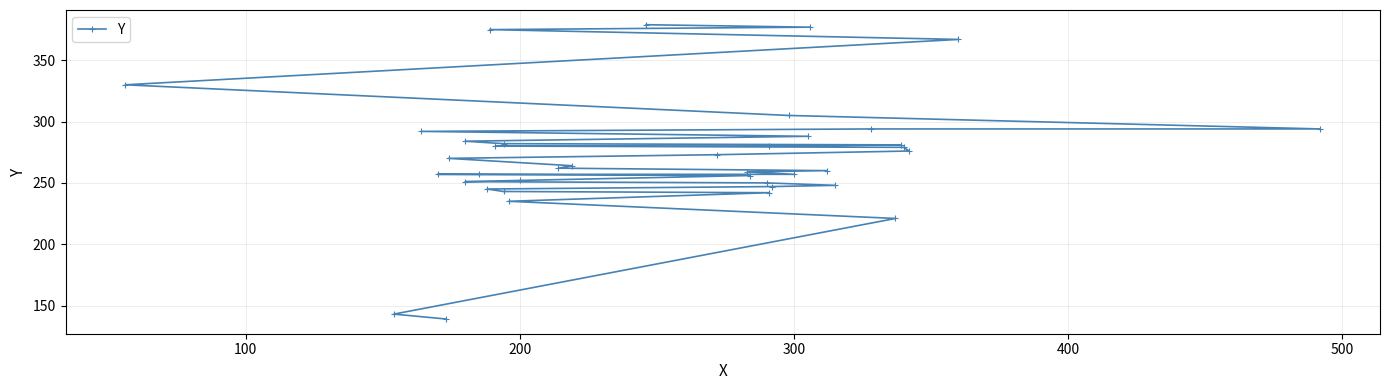

What is the sum of all values?

10594